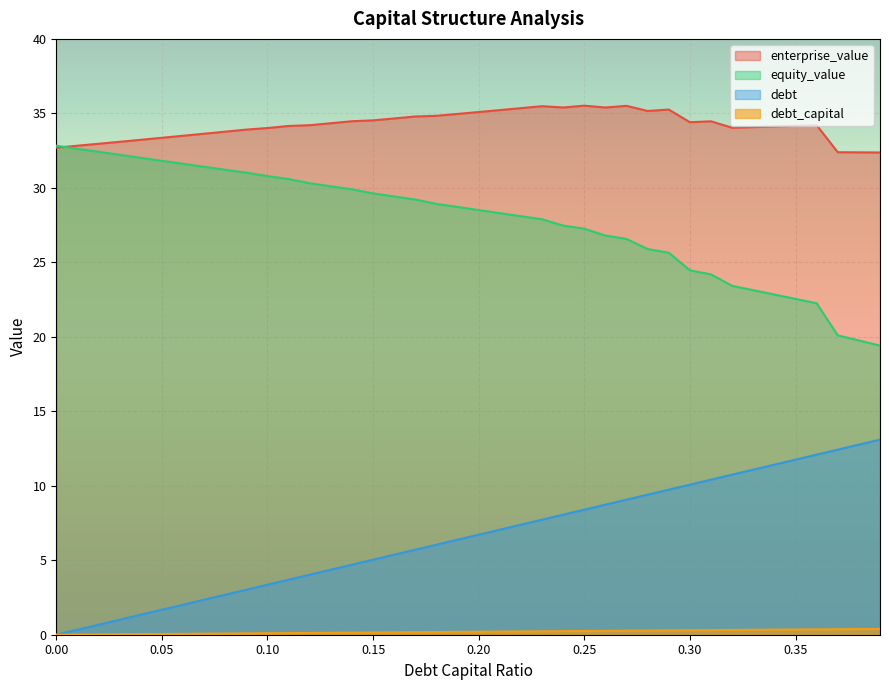

True or false: enterprise_value and debt intersect in this chart.

False